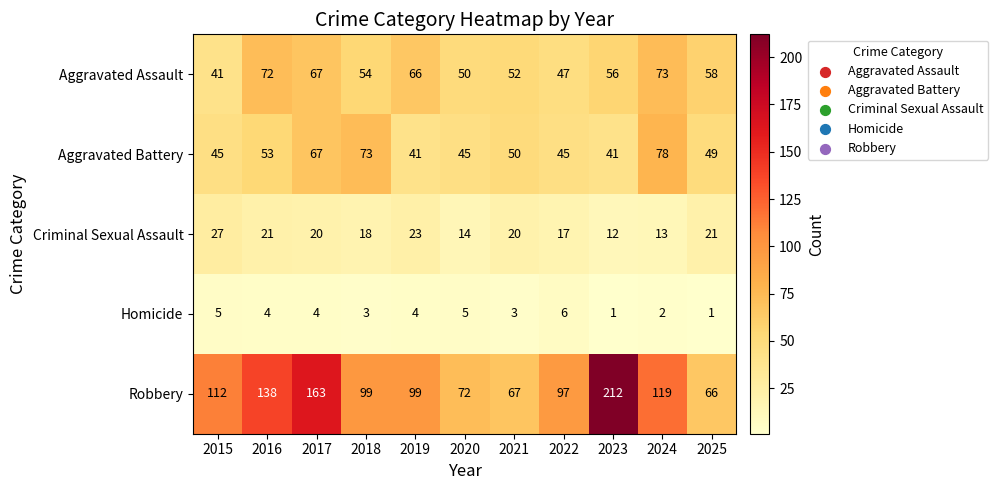

What is the total value across all series at 2022?

212